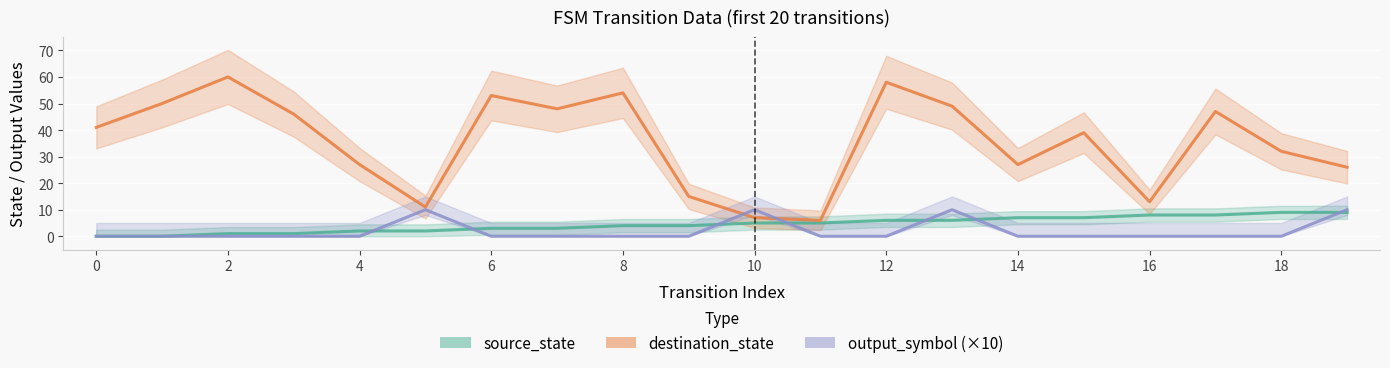

Reading left to right, extract all data points from this chart.

source_state: 0	0	1	1	2	2	3	3	4	4	5	5	6	6	7	7	8	8	9	9
destination_state: 41	50	60	46	27	11	53	48	54	15	7	6	58	49	27	39	13	47	32	26
output_symbol (×10): 0	0	0	0	0	10	0	0	0	0	10	0	0	10	0	0	0	0	0	10